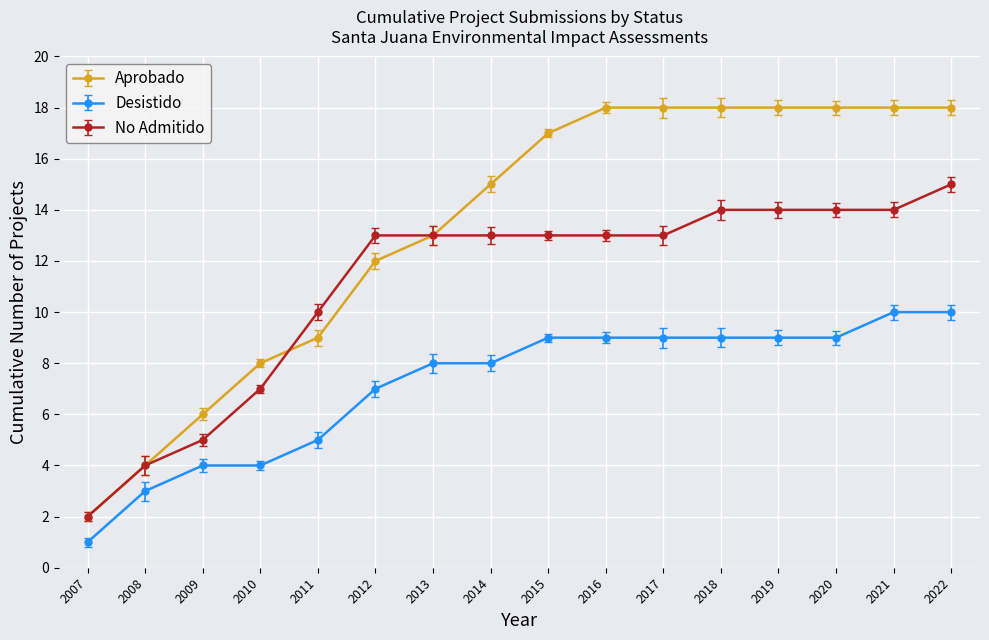

True or false: Desistido and Aprobado cross at least once.

False